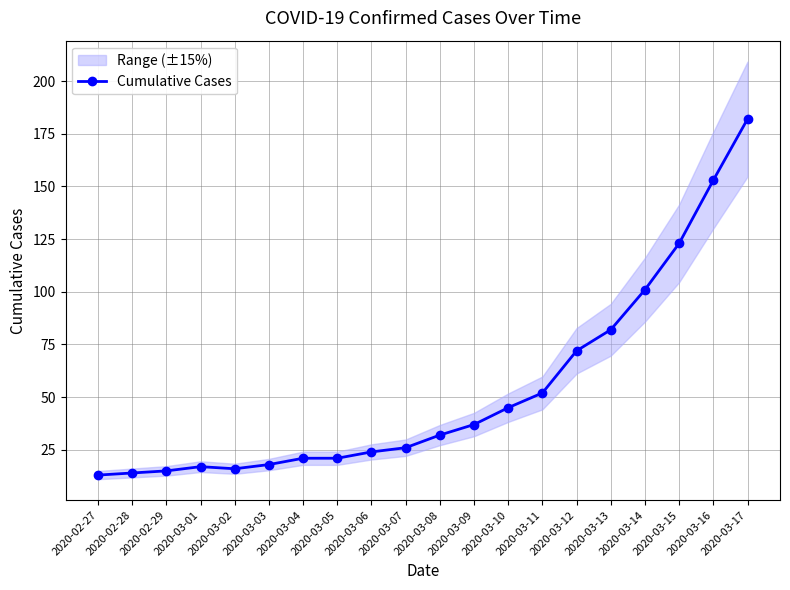

How many interior local valleys (lower than both neighbors) does the data have?

1